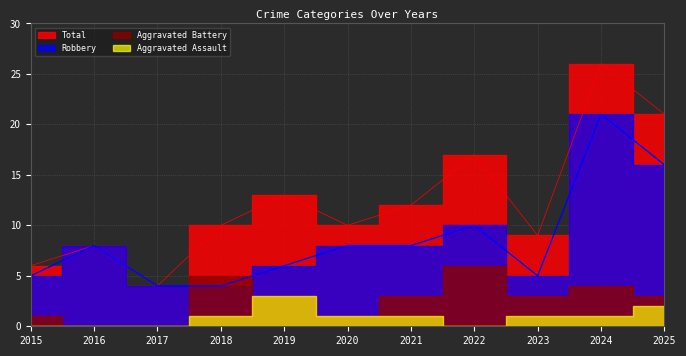

What is the difference between the second highest and minimum values in the Robbery series?

12